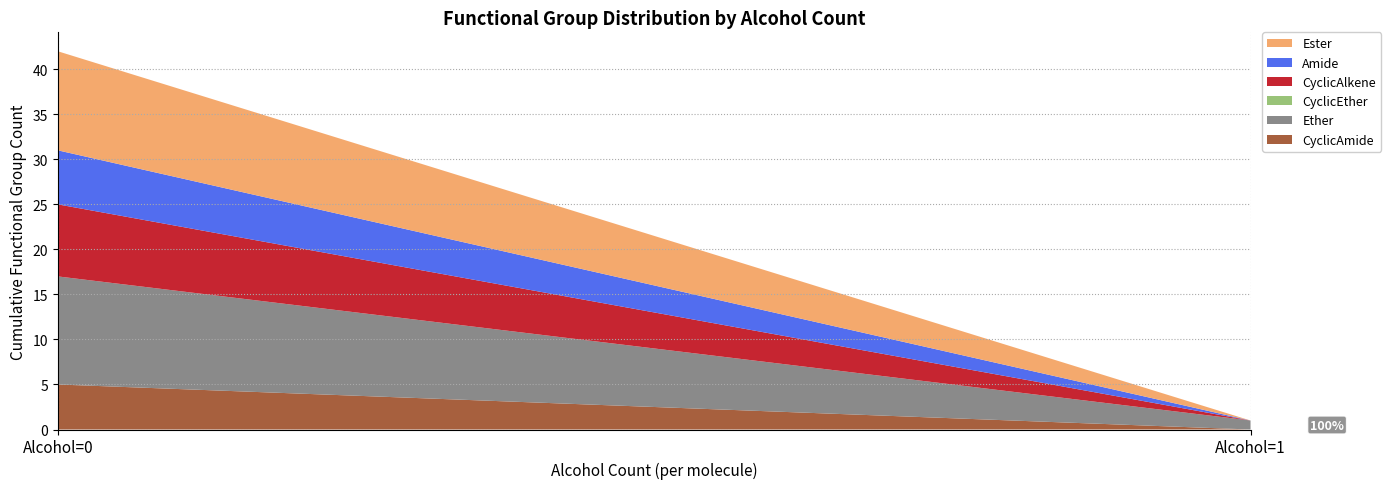

At which category is the sum across all series the highest?

Alcohol=0